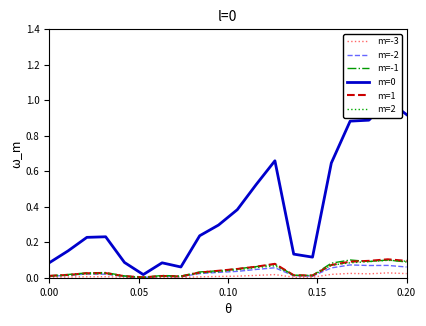

Does the chart have visible grid lines?

No